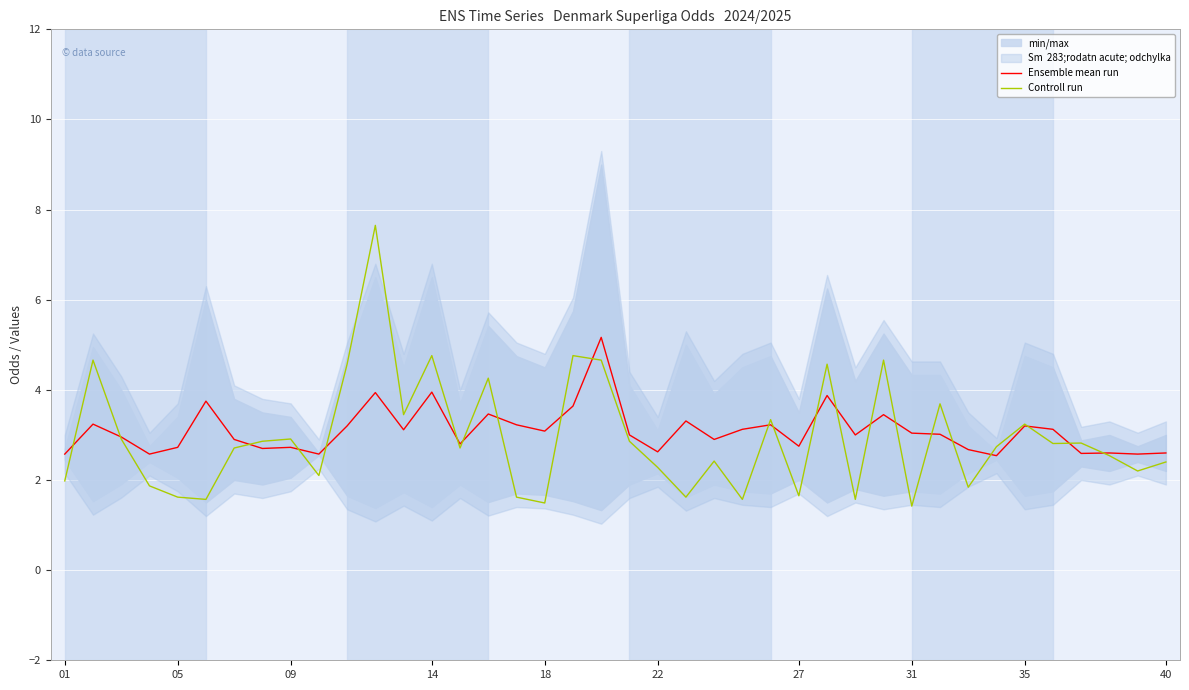

What is the highest value of the Controll run series?

7.7